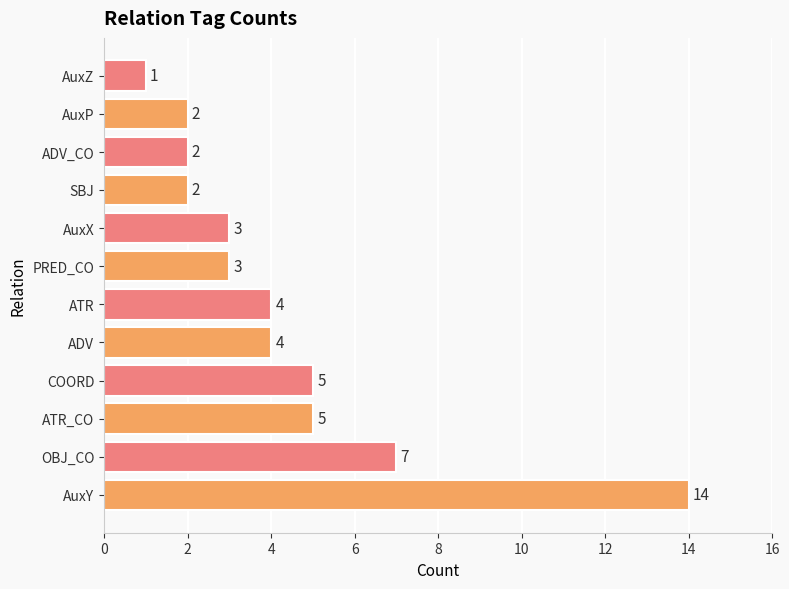

What is the difference between the second highest and second lowest values?

5